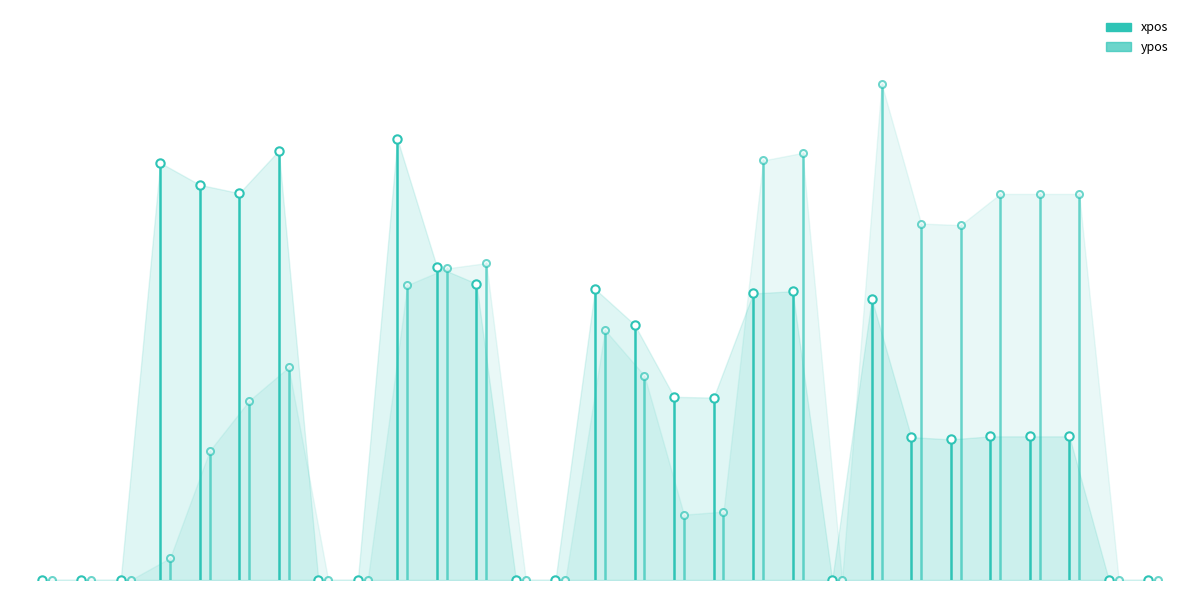

The value of xpos at focus is 0. True or false?

True